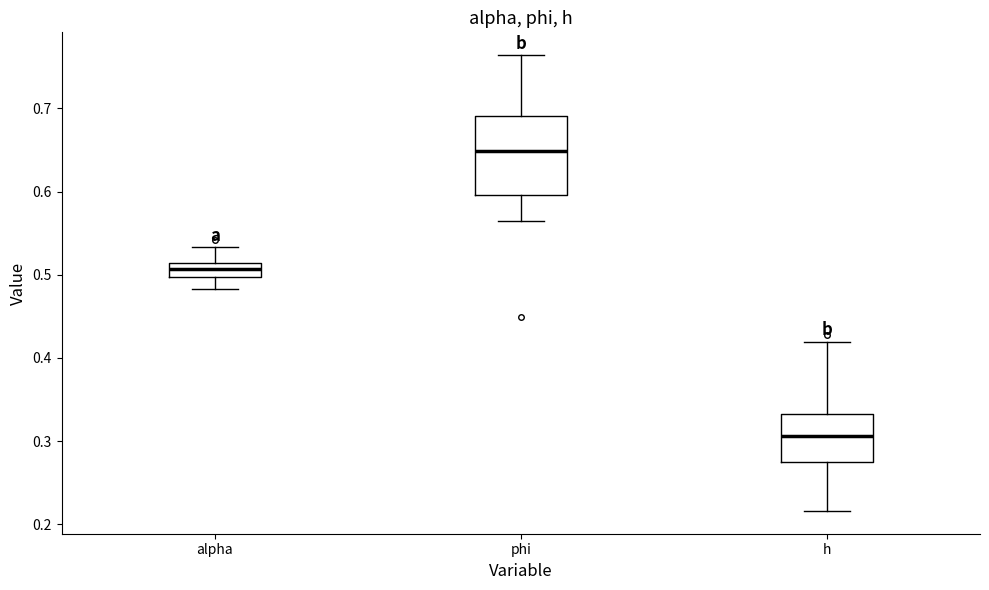

Where does the upper whisker of the box for h end on the y-axis? The values are not printed on the chart, so give them approximately, as read against the axis.

0.42